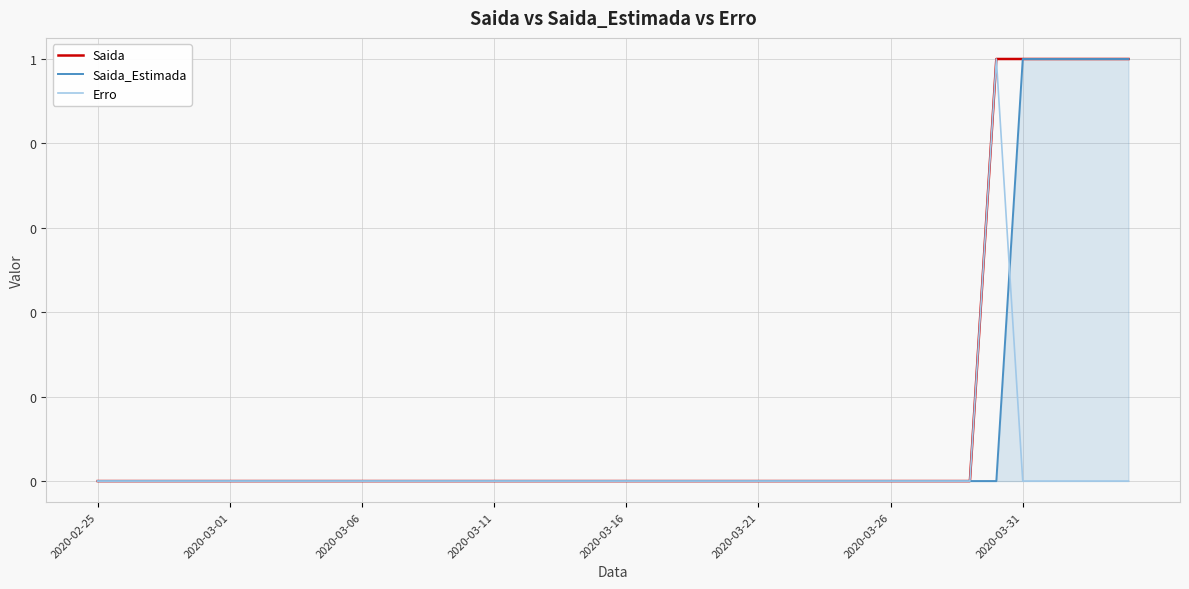

True or false: Erro has more than 2 interior local peaks.

False